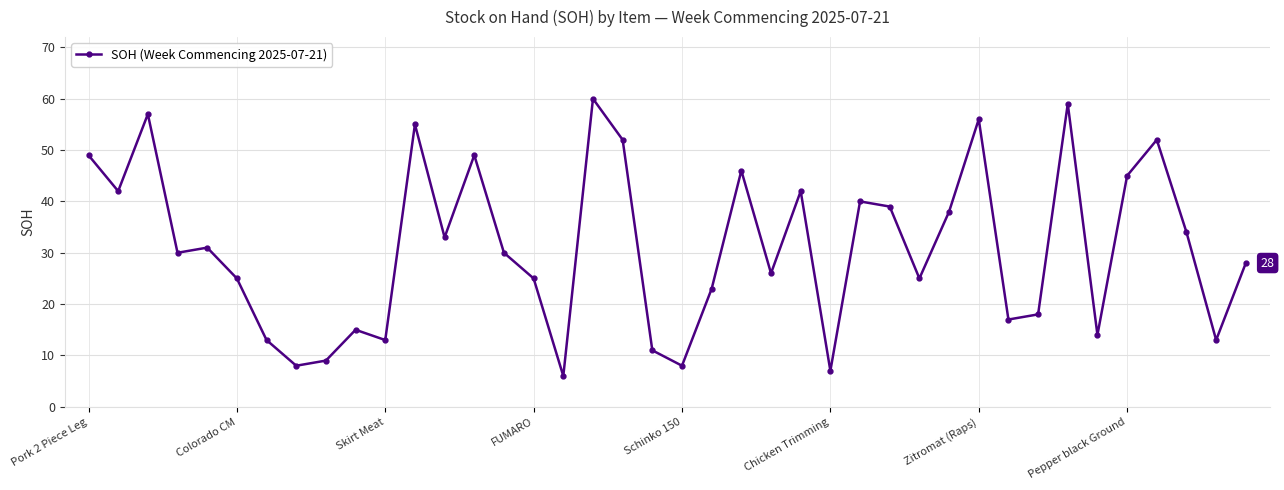

What is the difference between the maximum and minimum values?

54